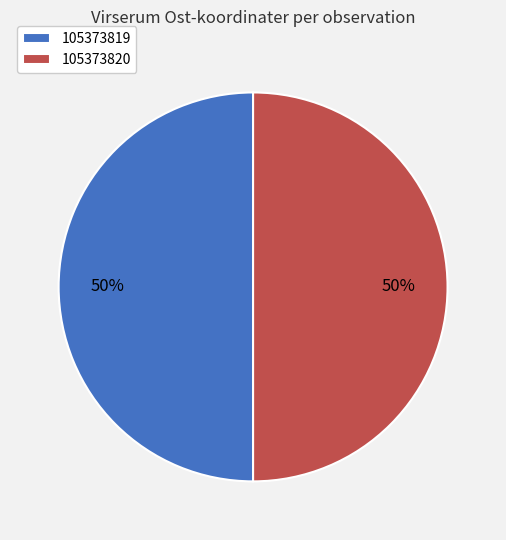

To the nearest percent, what is the combined percentage of 105373819 and 105373820?

100%